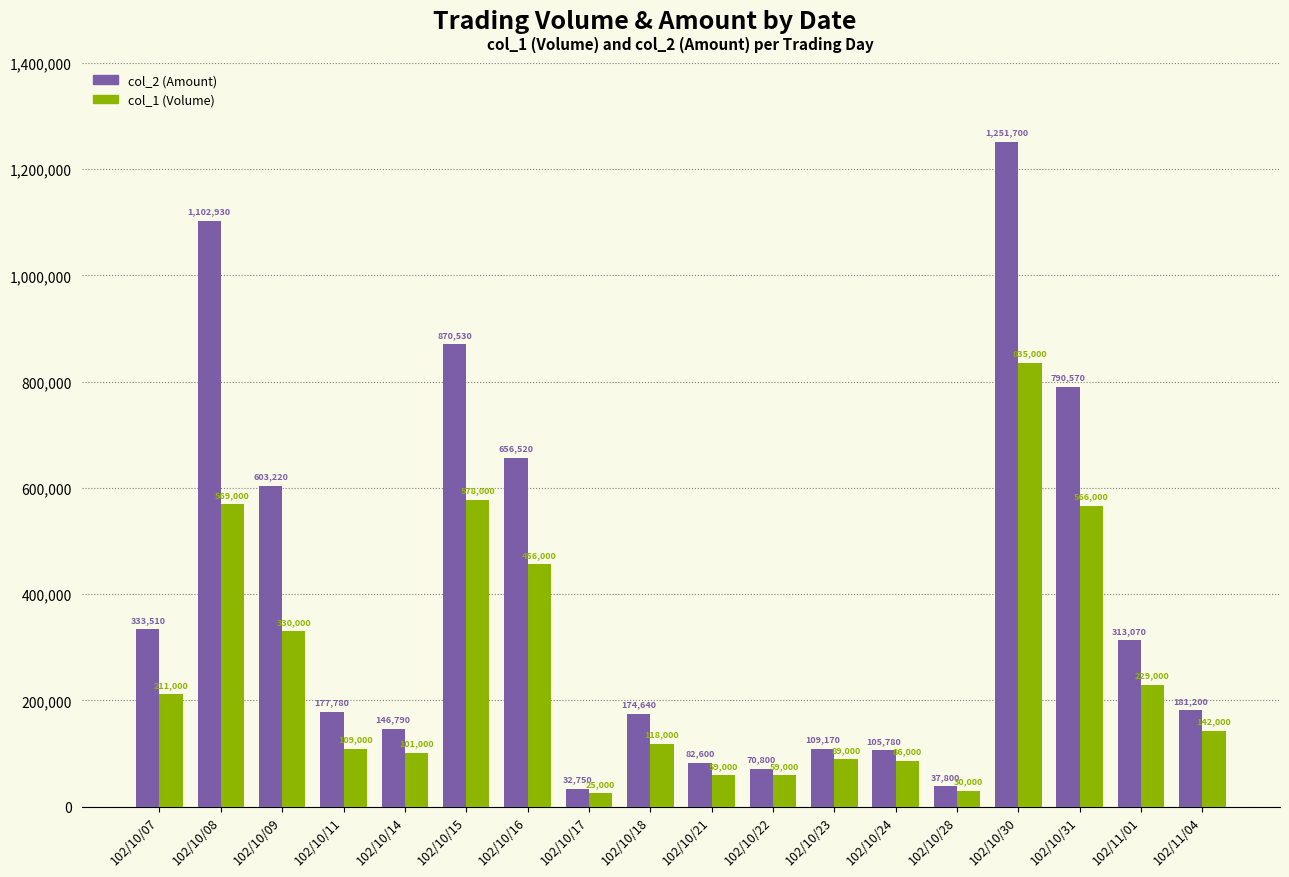

Which series has the largest total across all categories?

col_2 (Amount)